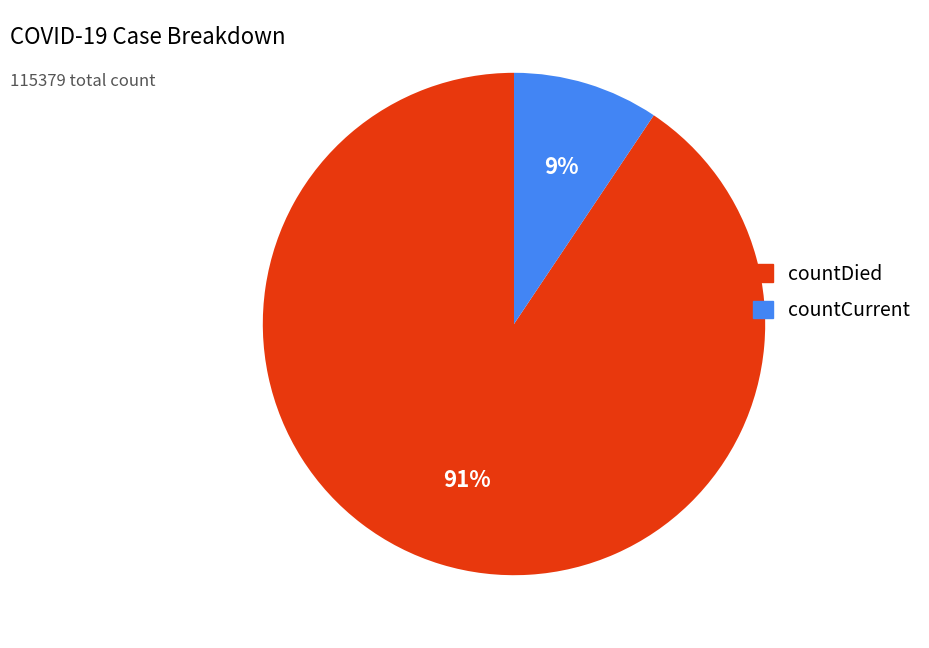

To the nearest percent, what percentage of the pie is countCurrent?

9%